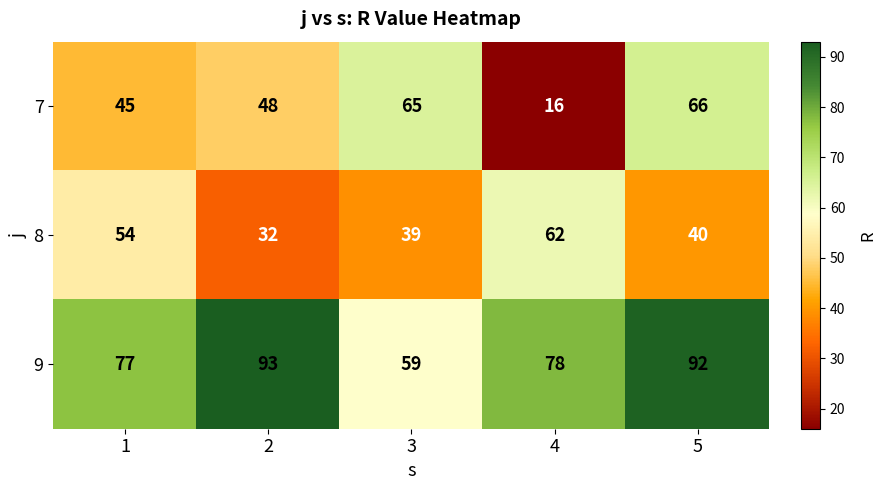

What value does the 7 series have at 4, to the nearest 5?

15